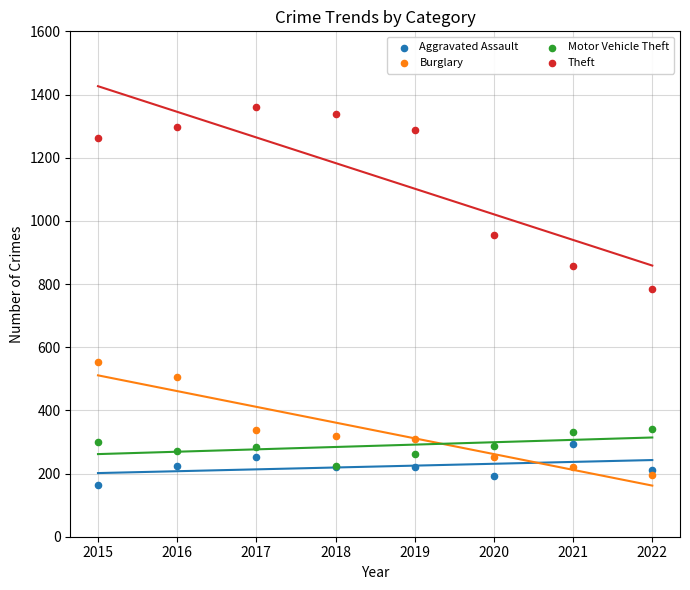

Across all series, what Y value is closest to 761?

785